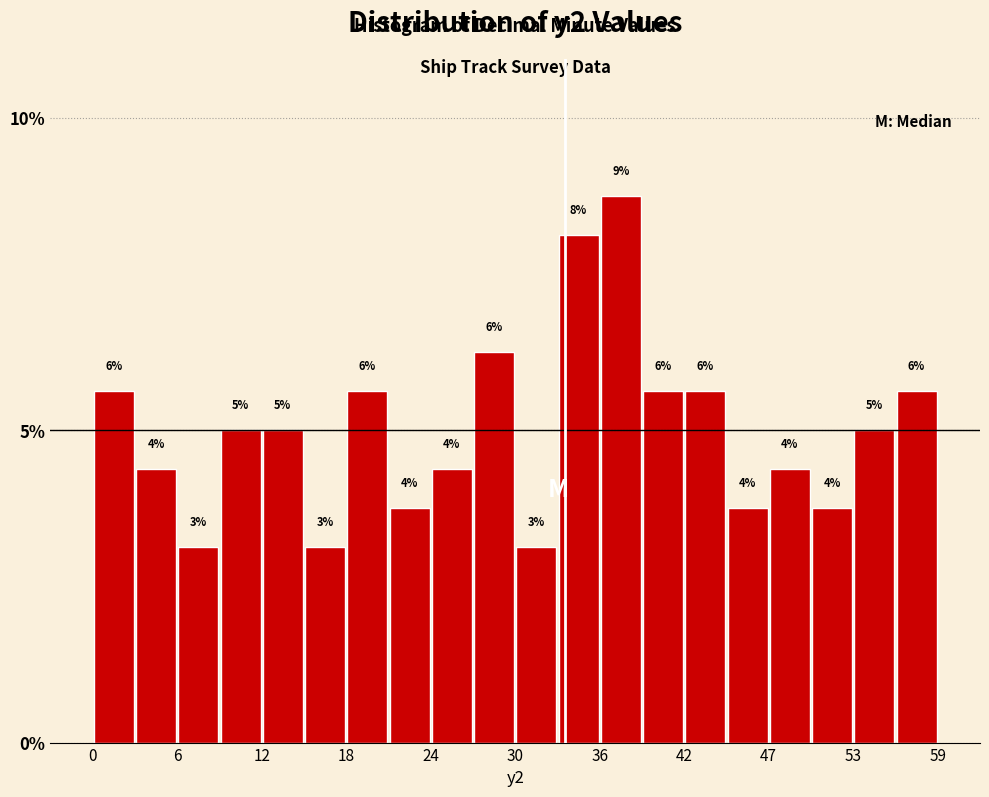

Read against the x-axis, roughly where is the centre of the tallest bar?

37